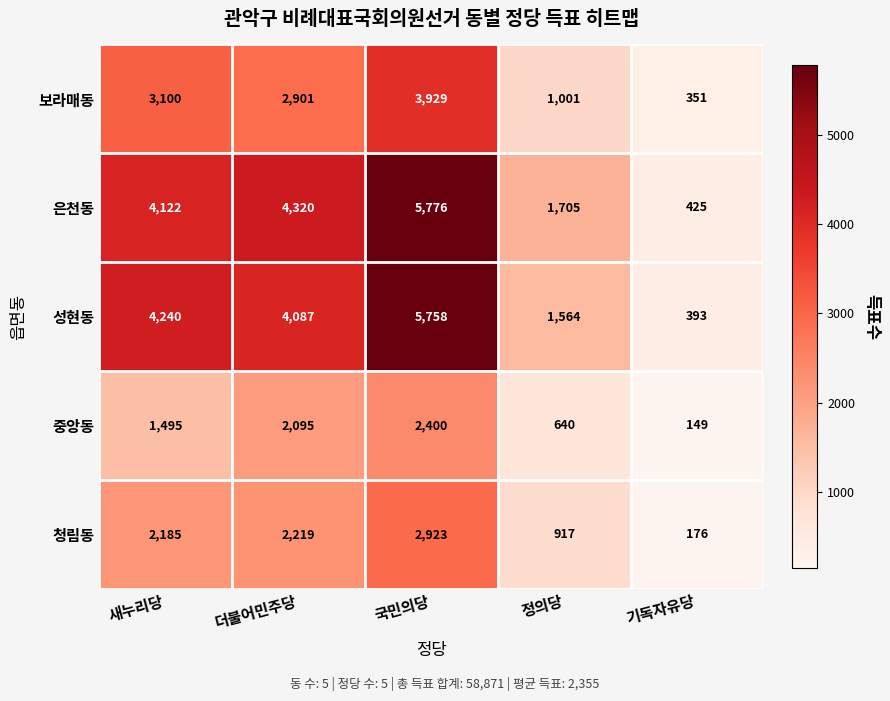

What is the maximum value for 중앙동?

2400